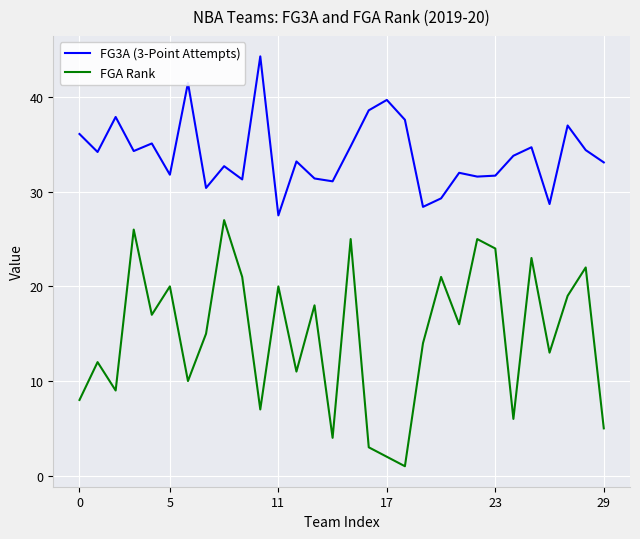

Rank the series by their average value, from lowest to highest.

FGA Rank, FG3A (3-Point Attempts)